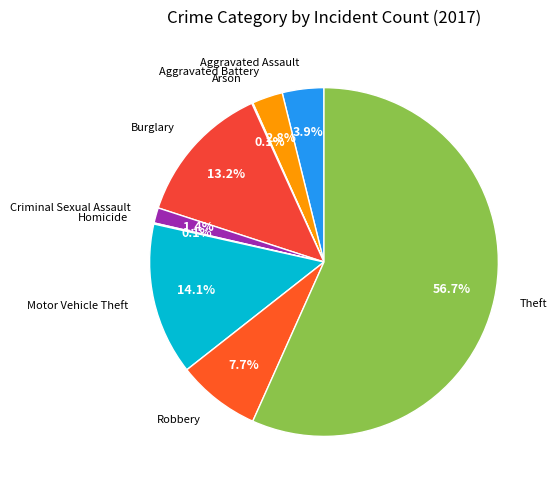

How many slices are in this pie chart?

9